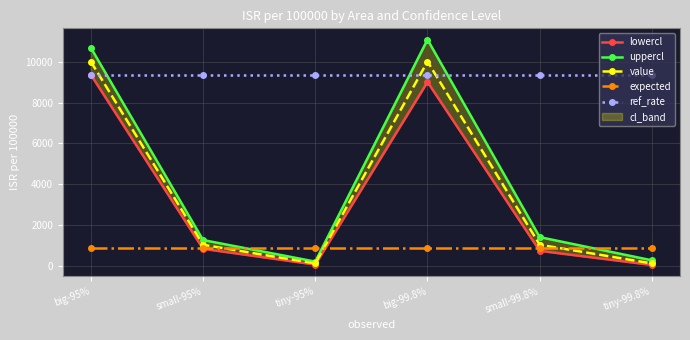

Where is uppercl nearest to the value 5640?

small-99.8%